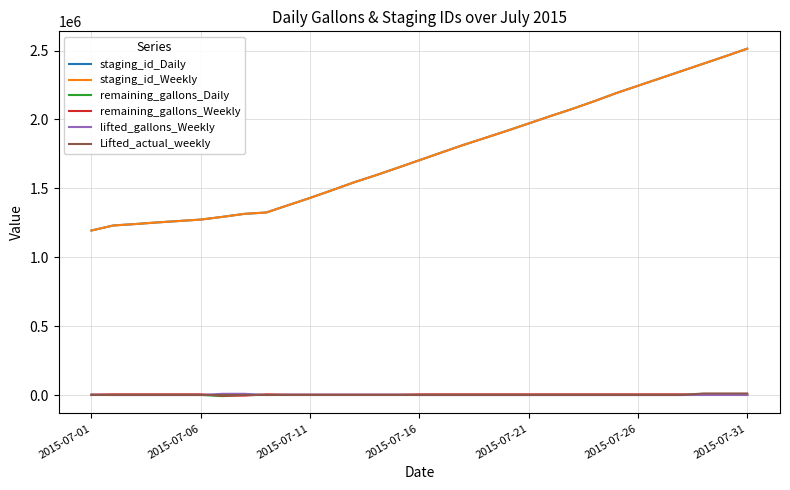

What is the greatest value displayed?

2513322